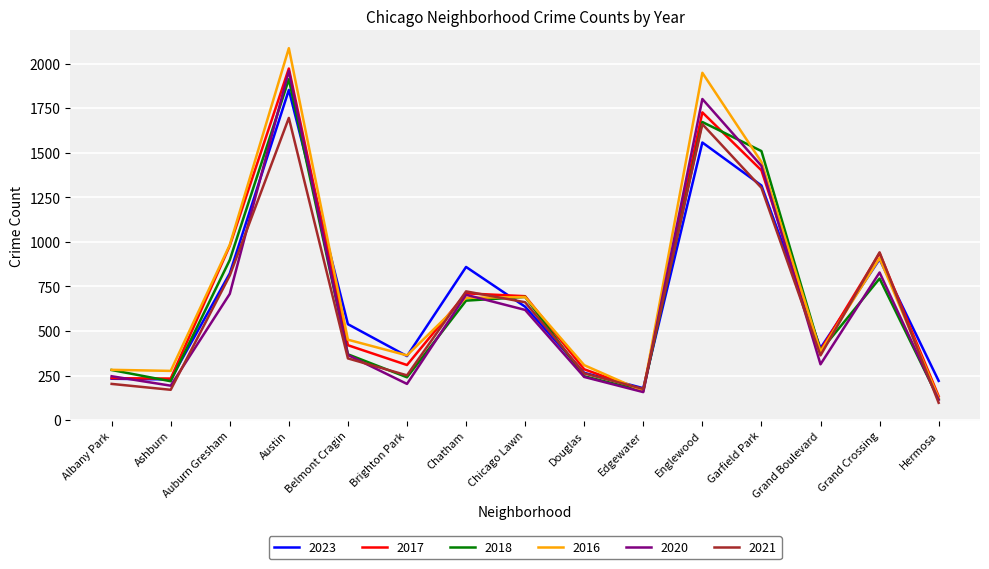

Which series has the largest range (max minus min)?

2016